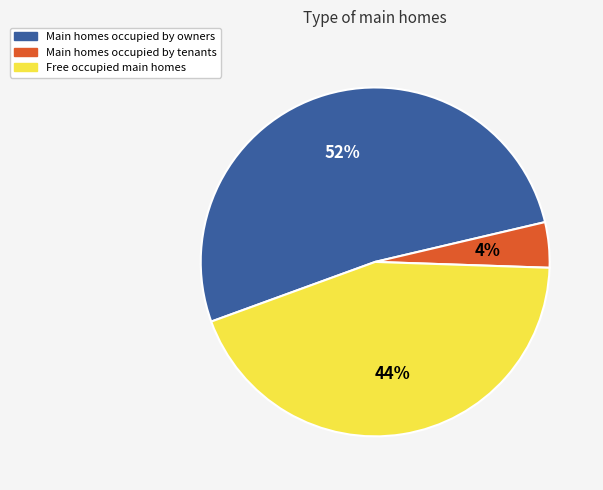

Count the number of slices in the pie.

3